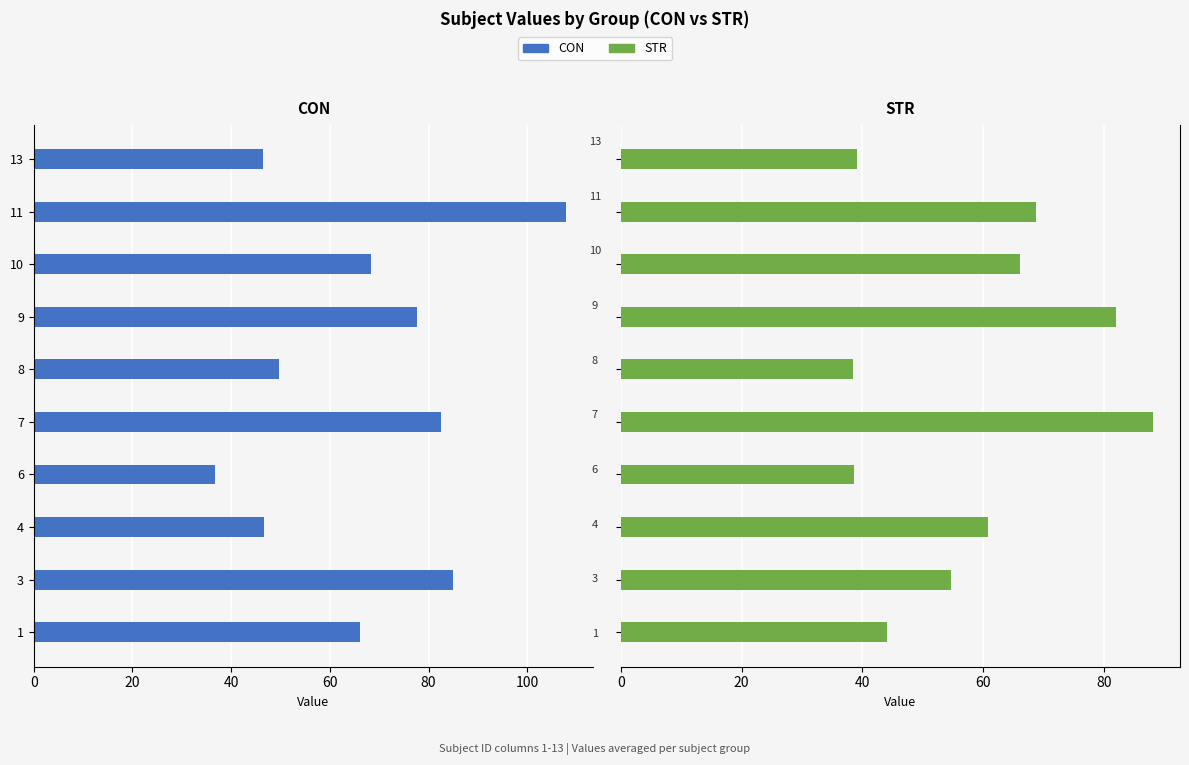

List the series in order of their overall mean, highest first.

CON, STR